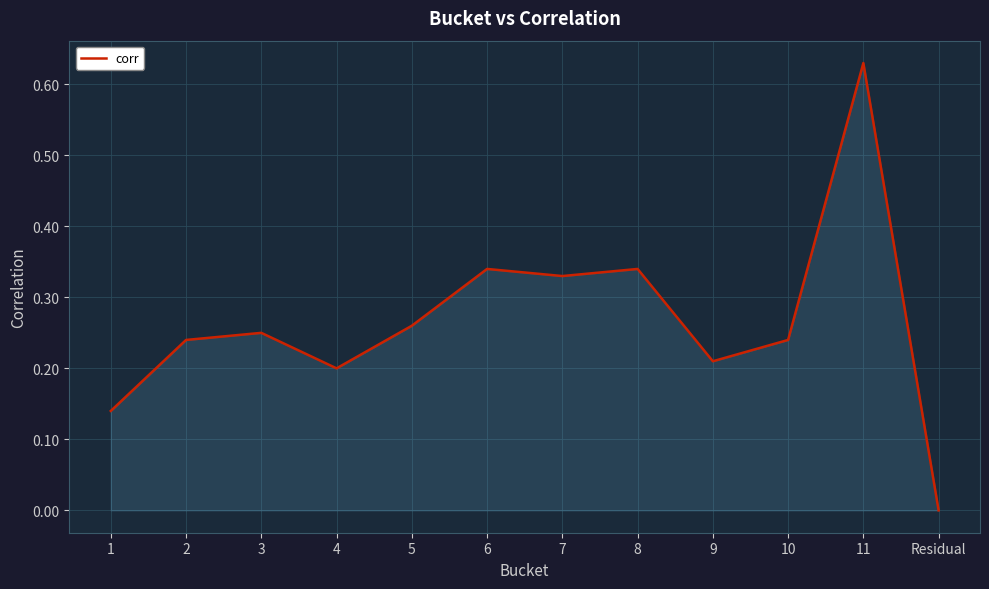

How many values are between 0 and 1?

12